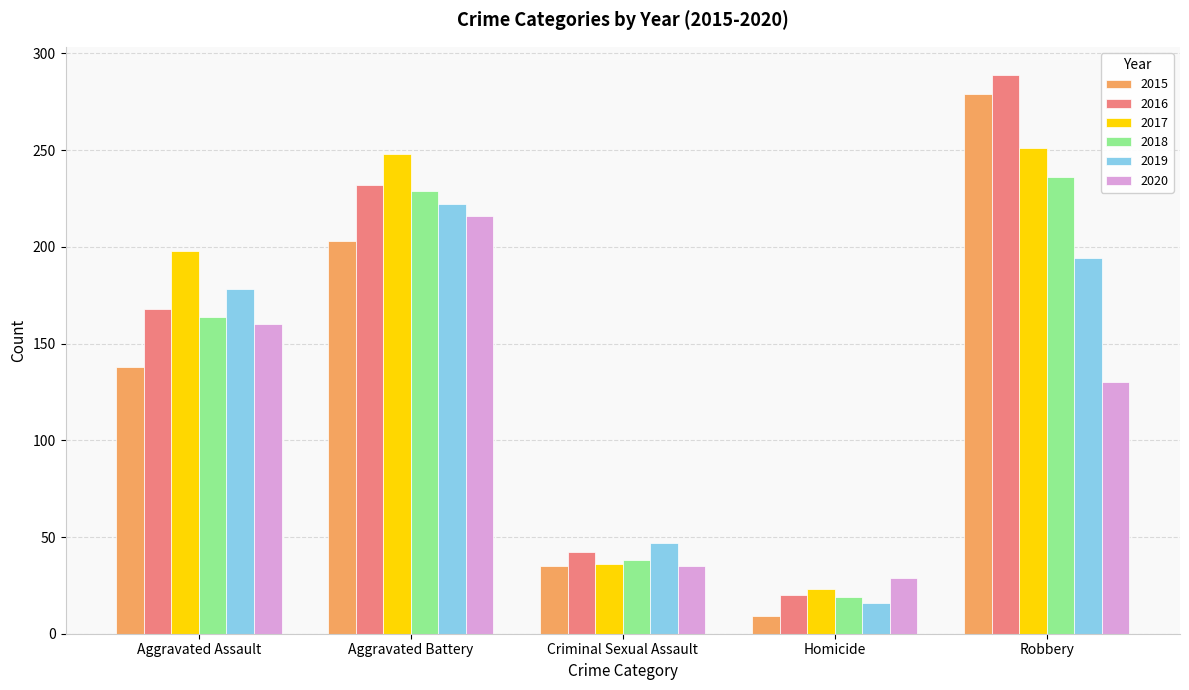

Where is 2018 nearest to the value 127?

Aggravated Assault